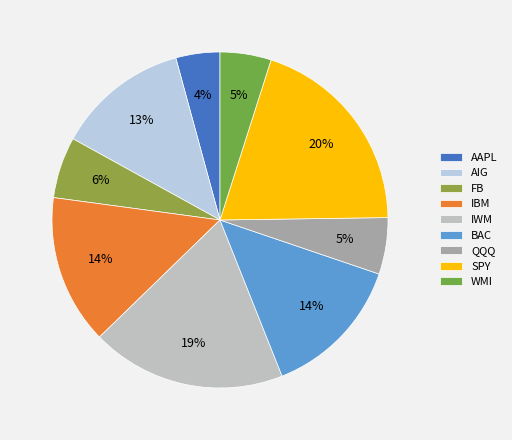

How many slices are in this pie chart?

9